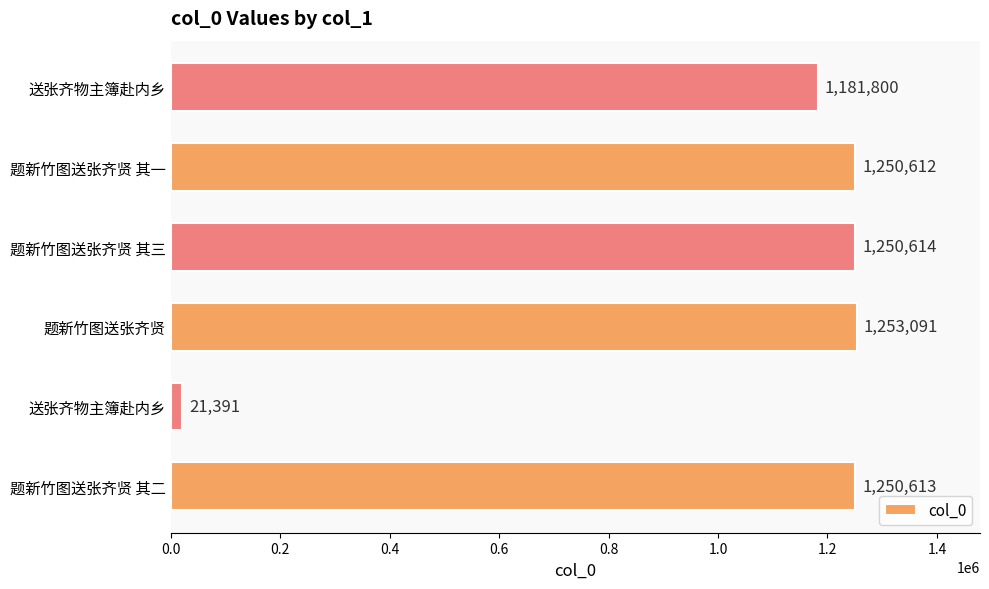

What is the minimum value shown in the chart?

21391